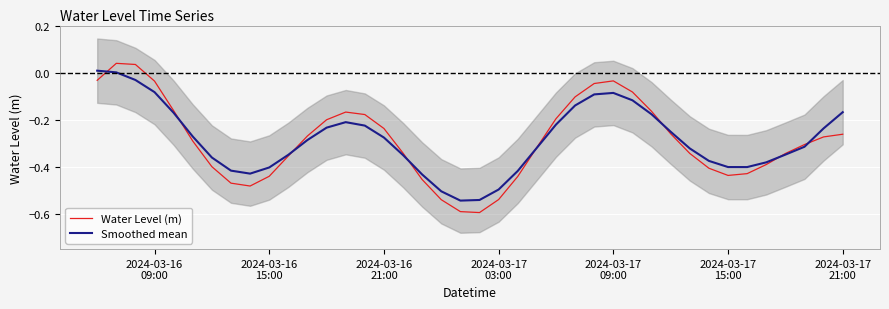

What is the minimum value for Water Level (m)?

-0.6